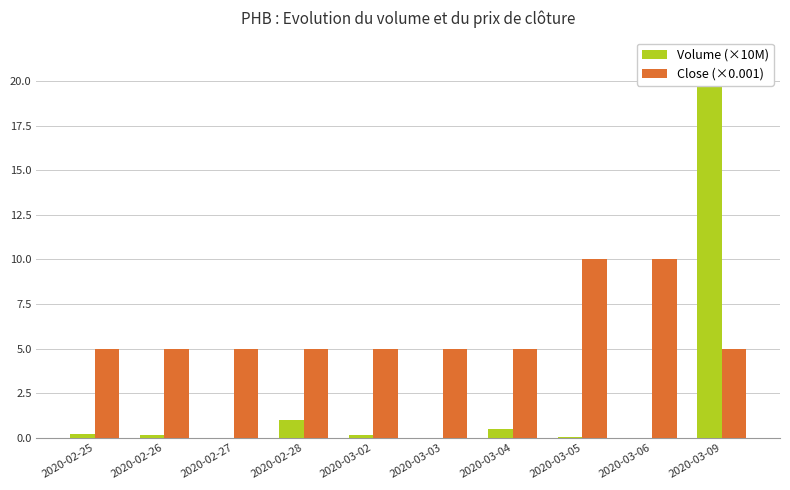

At how many categories does at least one series exceed 6?

3